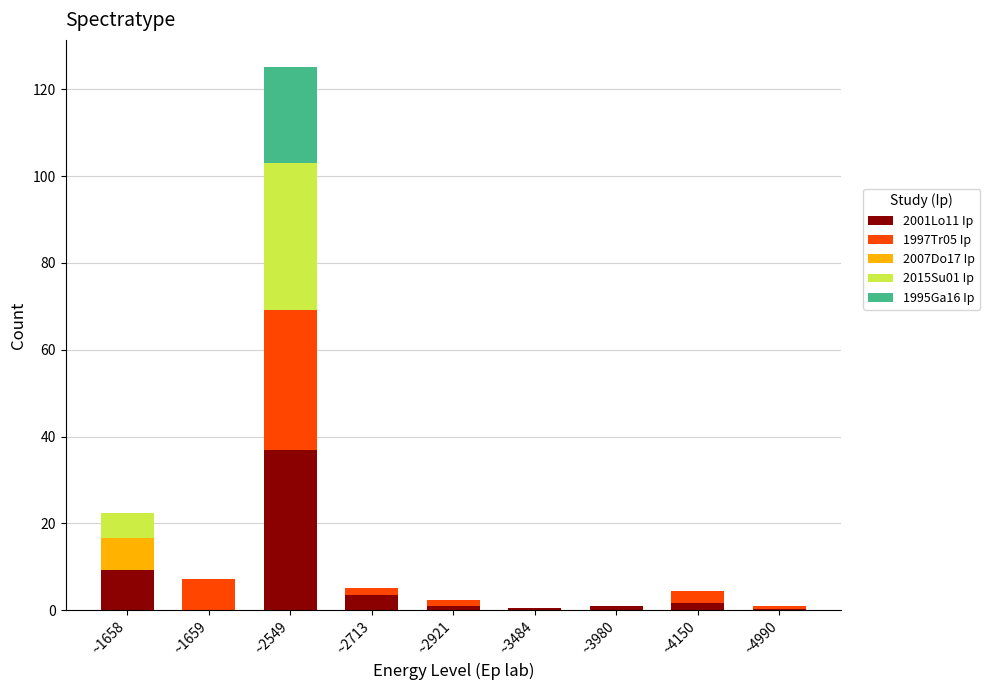

At which category is the sum across all series the highest?

~2549